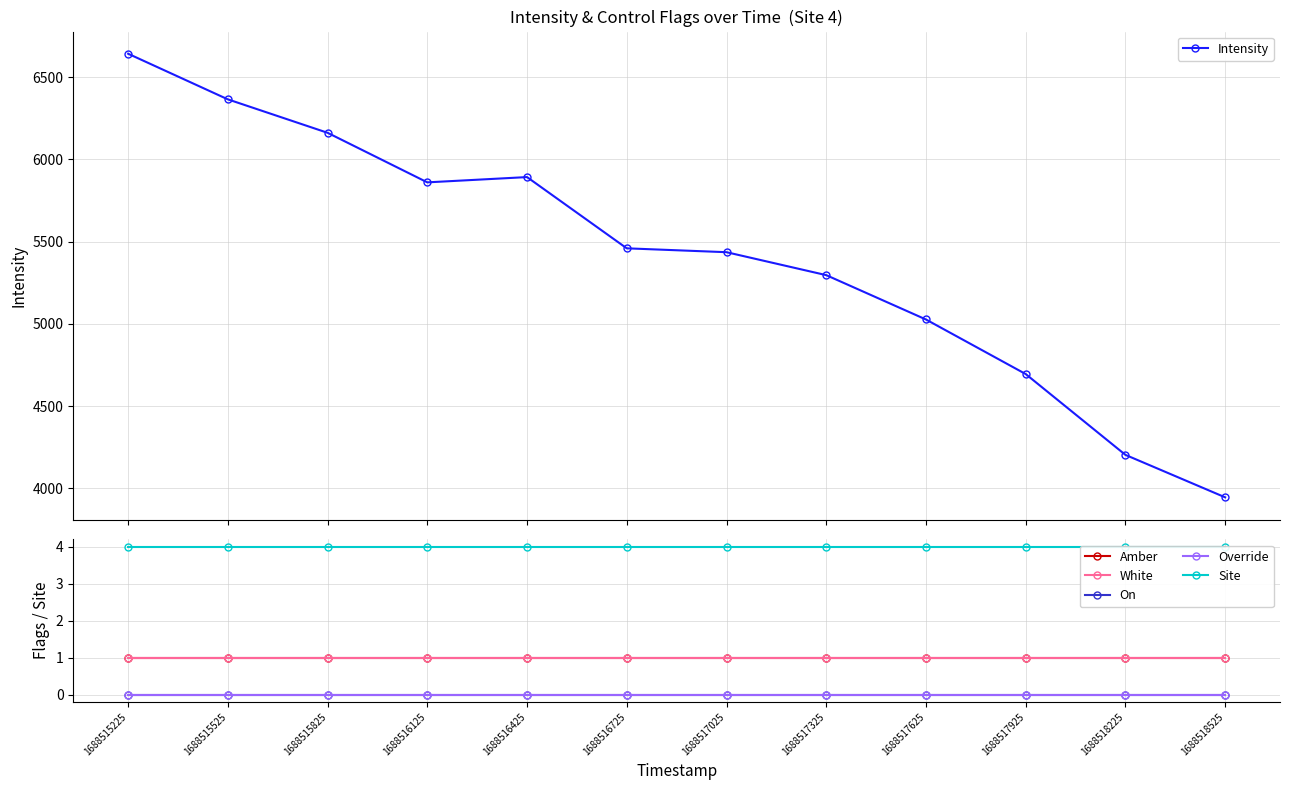

Is the value of On at 1688517625 greater than the value of Override at 1688515525?

No